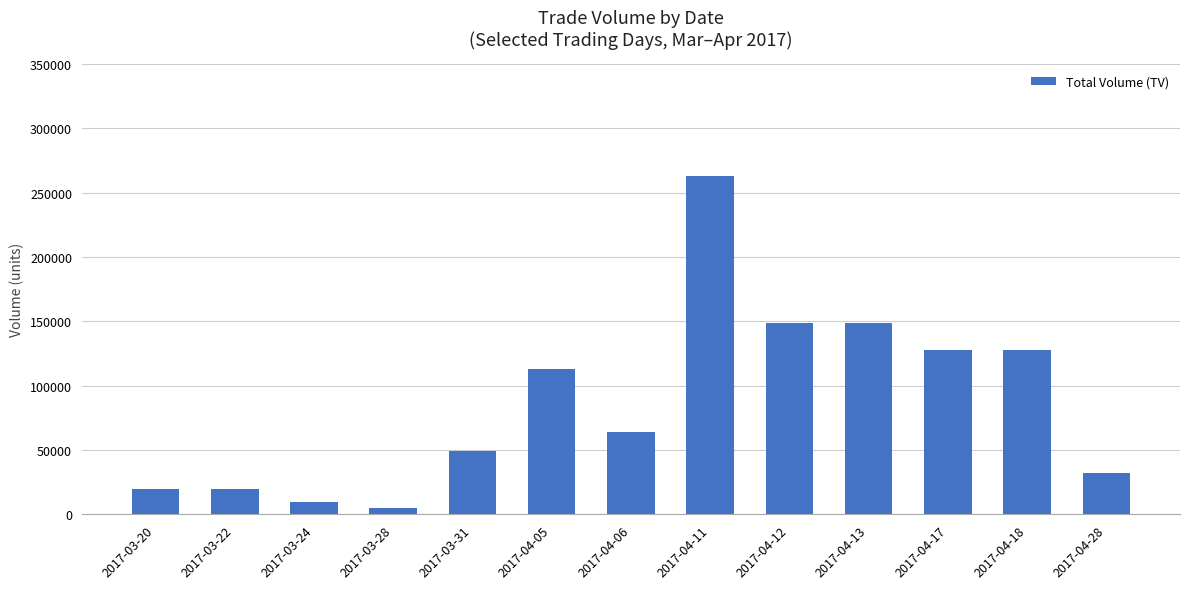

What is the difference between the second highest and second lowest values?

139000